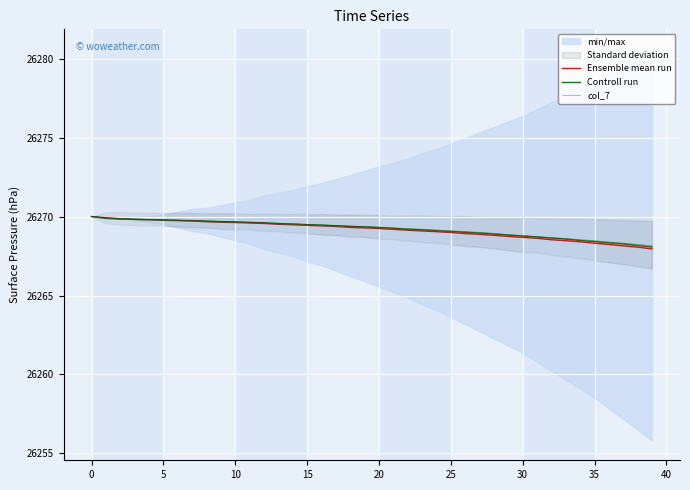

Read the Ensemble mean run value at 28.

26268.8